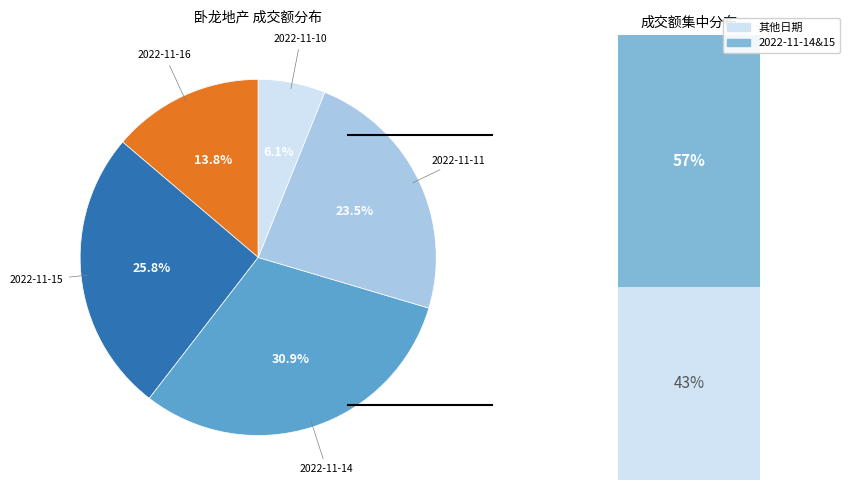

To the nearest percent, what is the difference between the largest and smallest slice percentages?

25%